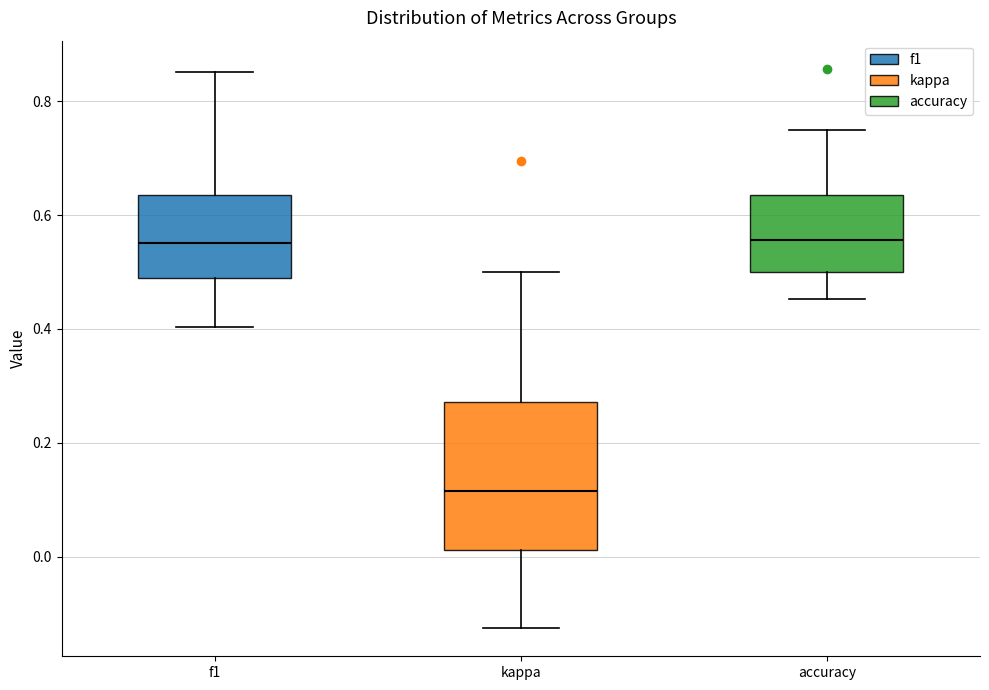

Where is the upper edge of the box for accuracy on the y-axis? The values are not printed on the chart, so give them approximately, as read against the axis.

0.64